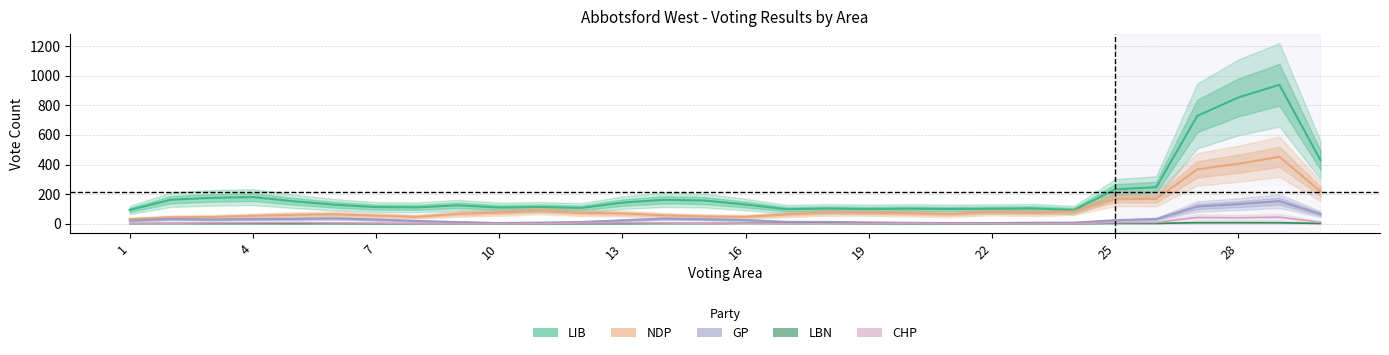

The LBN series shows 1.7 at 16. True or false?

True